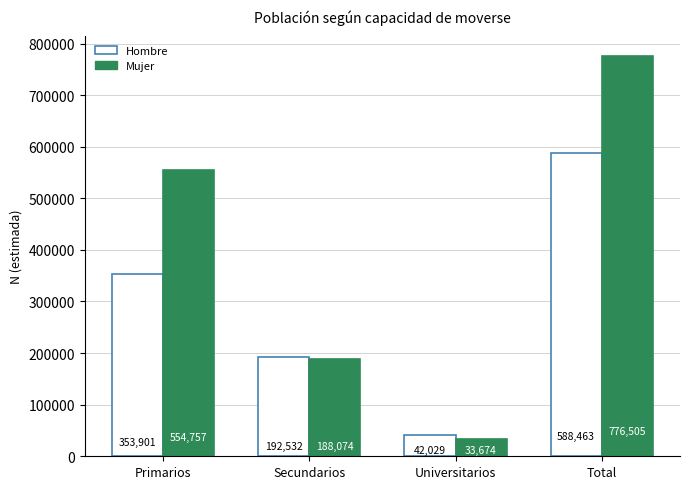

How many data points does each series have?

4